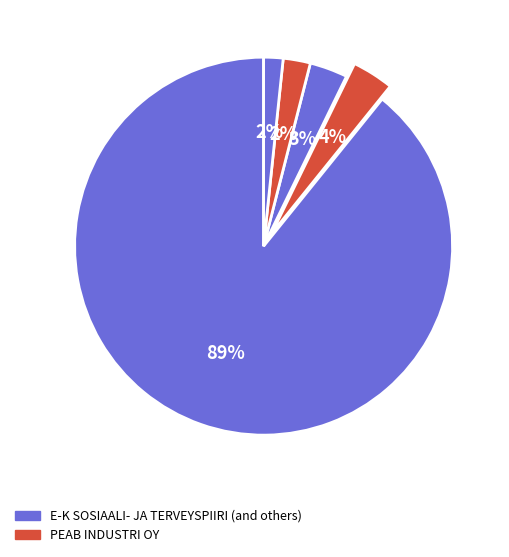

Count the number of slices in the pie.

5